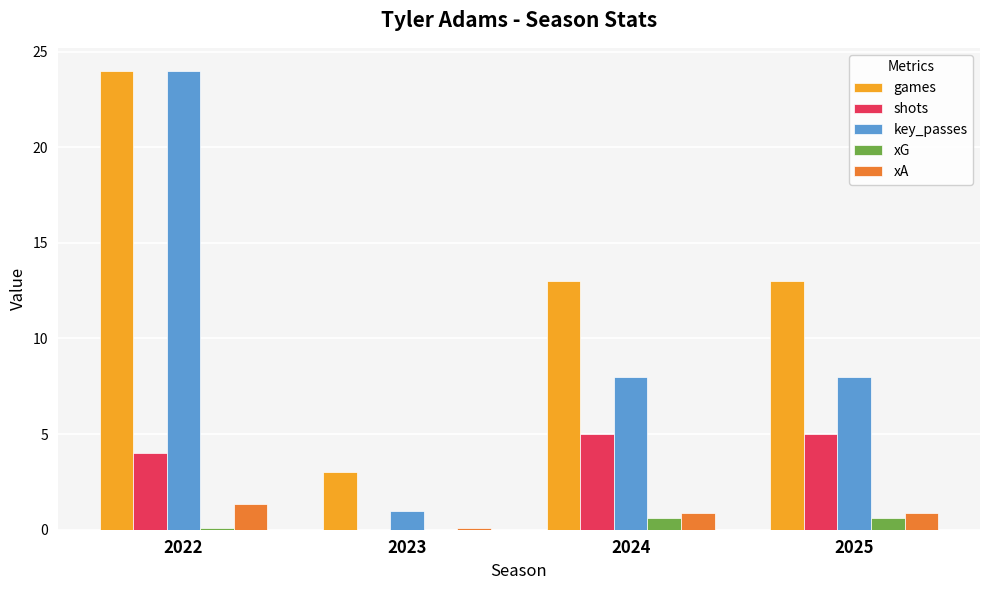

The value of xG at 2023 is 0.0. True or false?

True